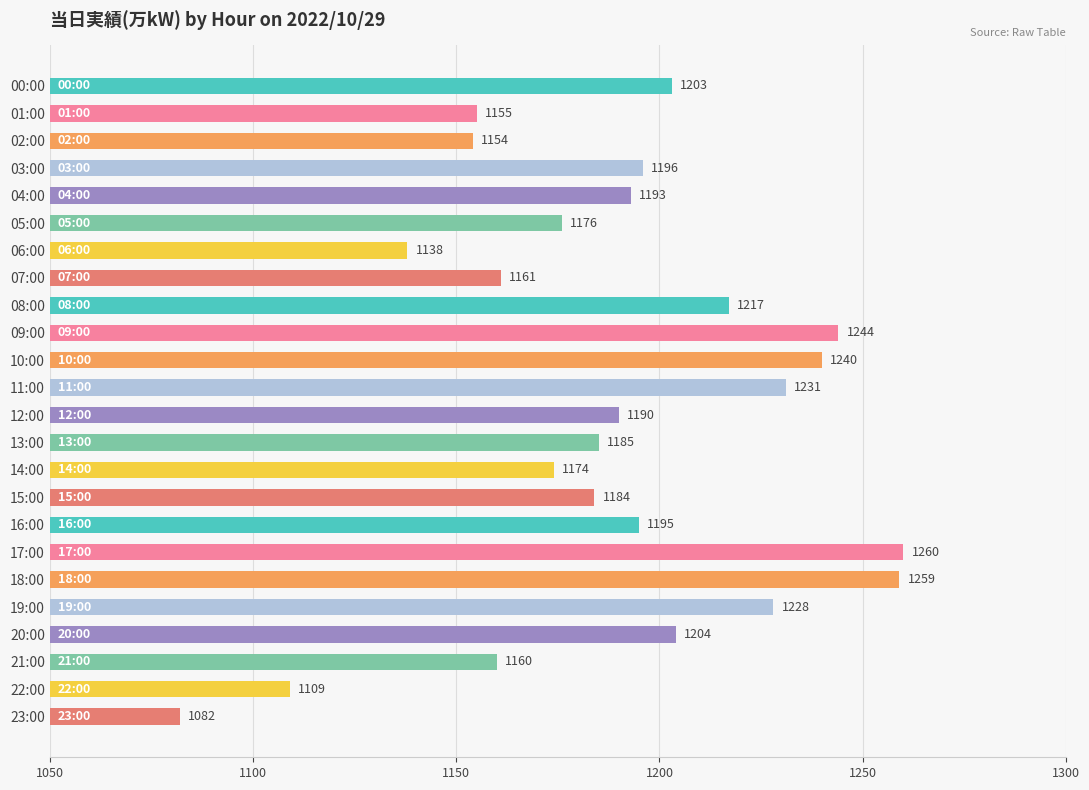

How many data points does each series have?

24